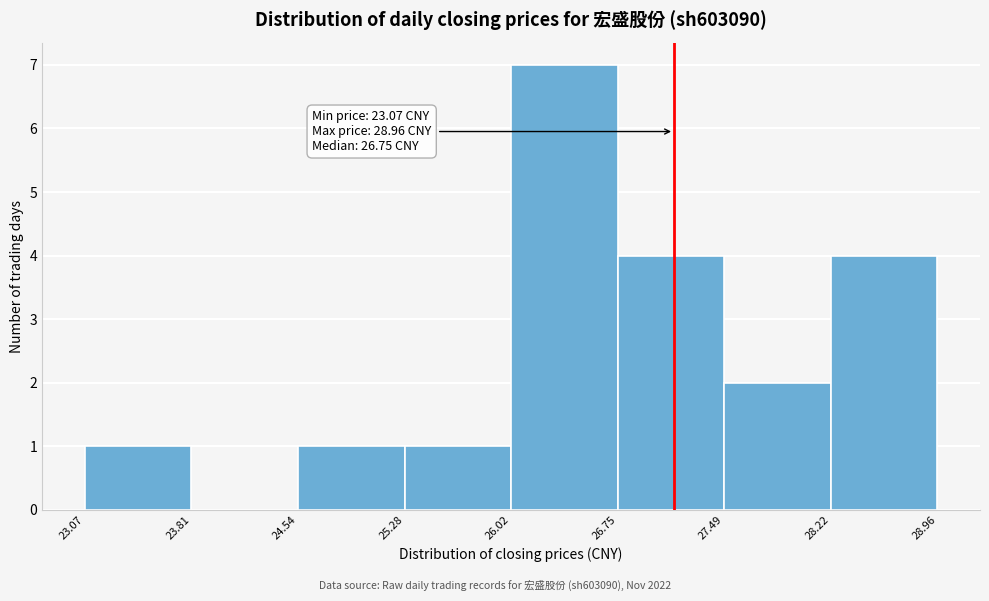

Over which range of the x-axis is the bar tallest?

26.02 to 26.75